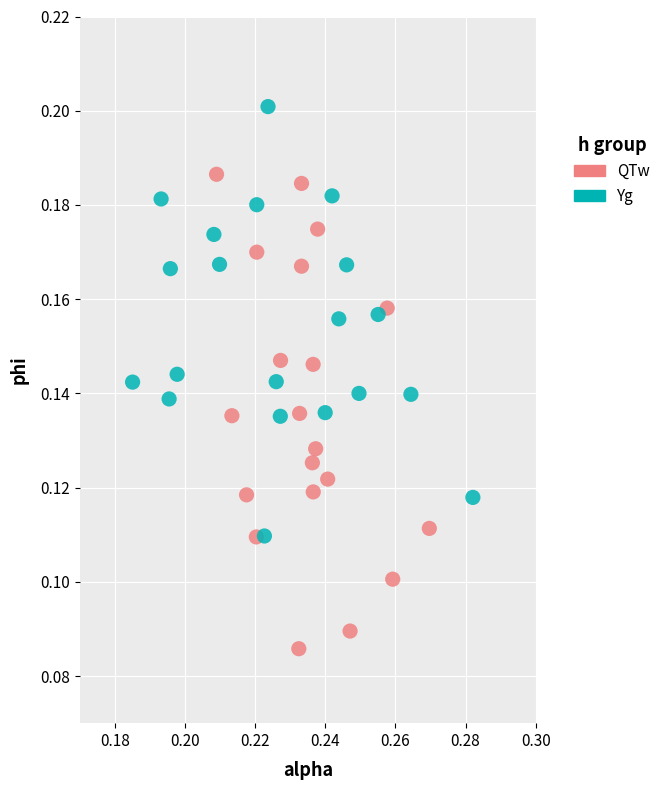

Which series has the widest spread of Y values?

QTw